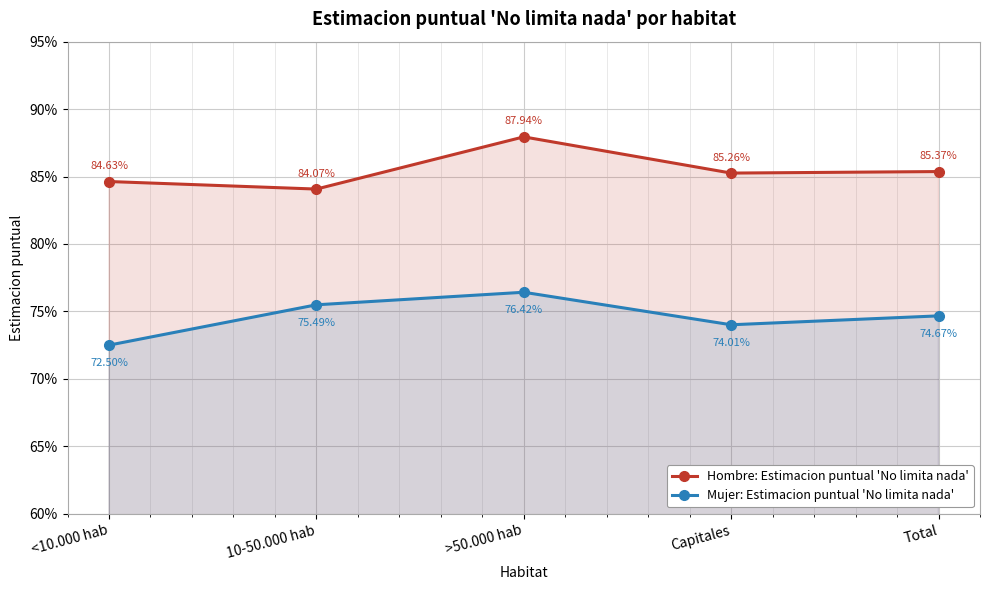

At Total, list the series in order from largest to smallest.

Hombre: Estimacion puntual 'No limita nada', Mujer: Estimacion puntual 'No limita nada'